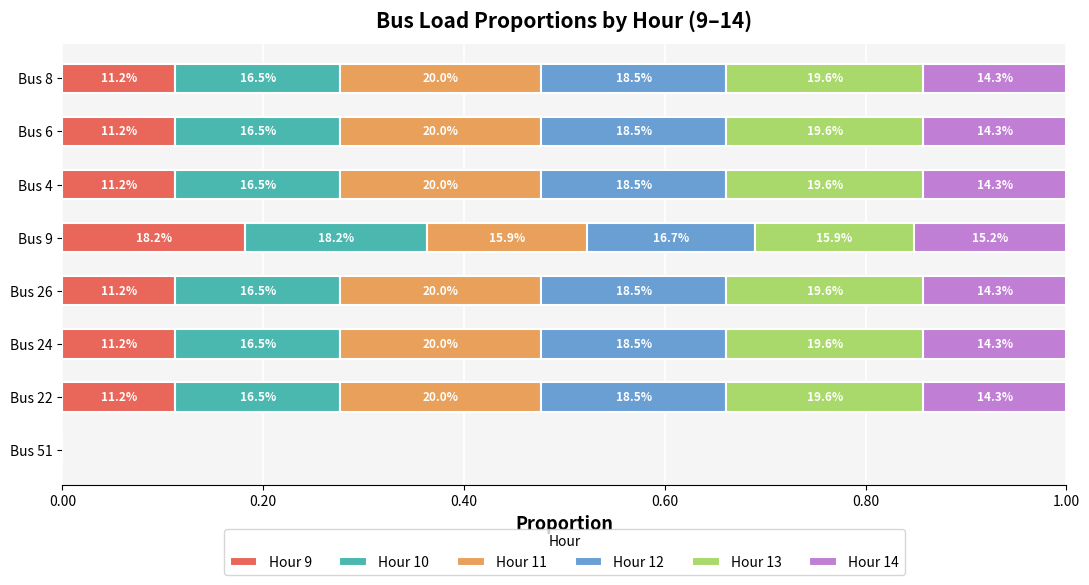

What are all the series names shown in the legend?

Hour 9, Hour 10, Hour 11, Hour 12, Hour 13, Hour 14